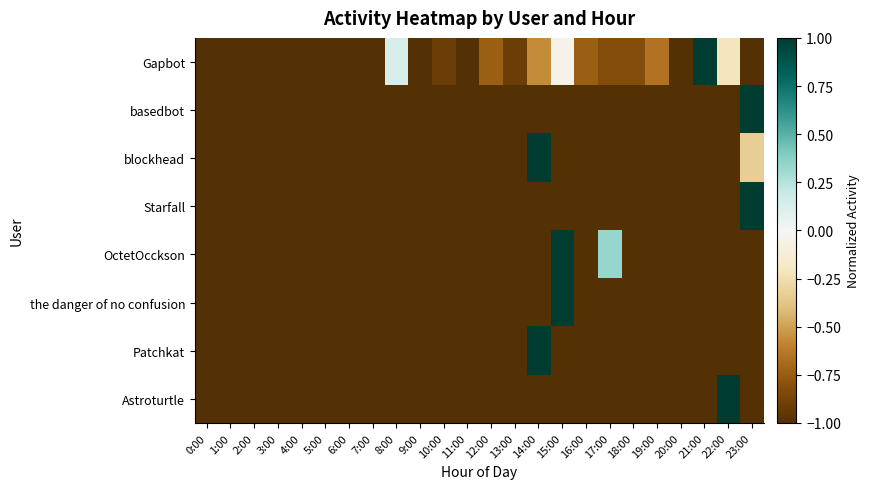

What is the difference between the highest and lowest values at 17:00?

1.3